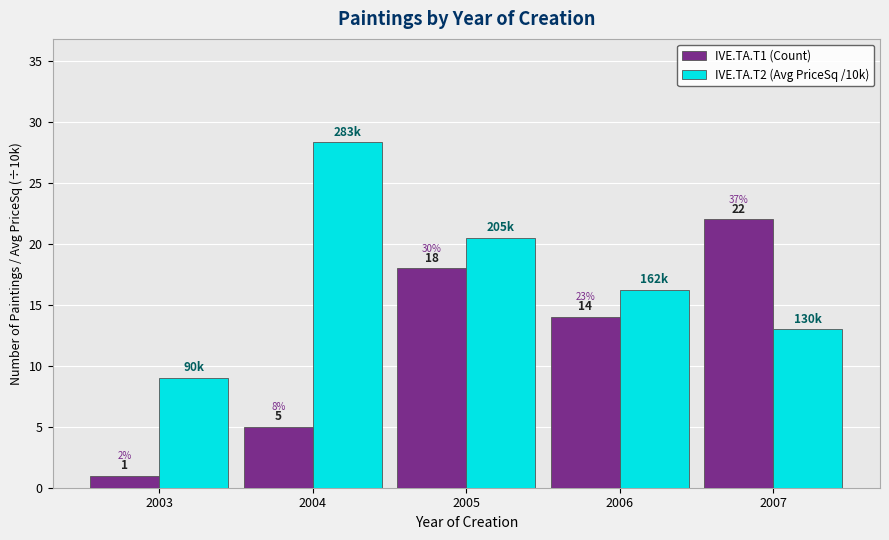

At which category is the sum across all series the highest?

2005